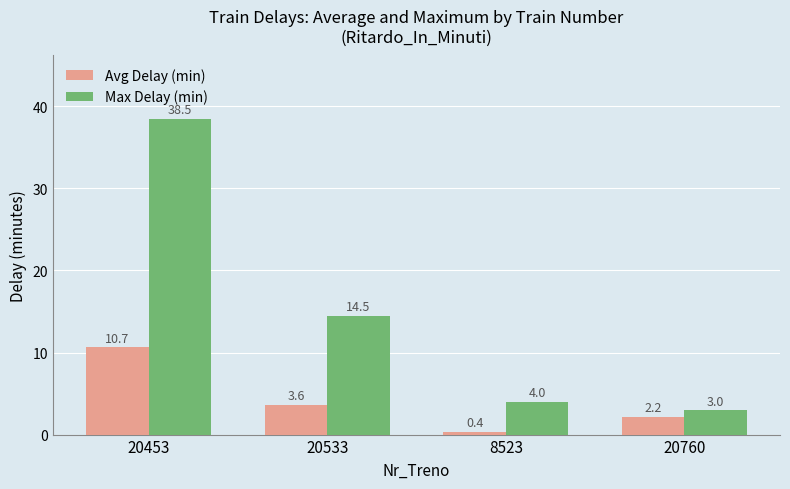

At which label is Avg Delay (min) closest to 5?

20533